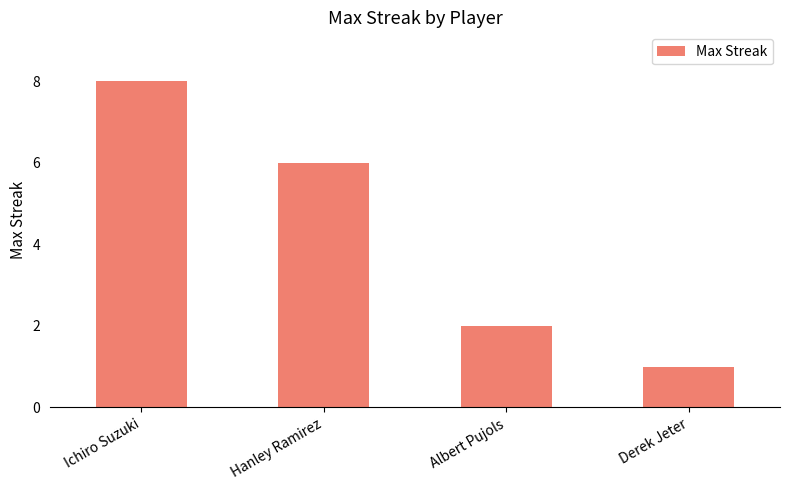

What is the average value?

4